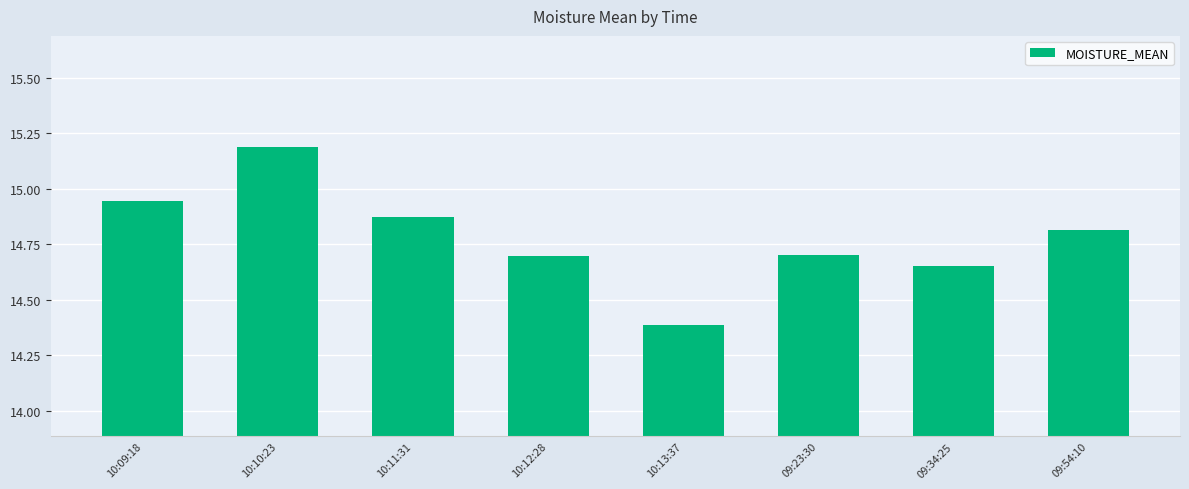

What is the greatest value displayed?

15.2